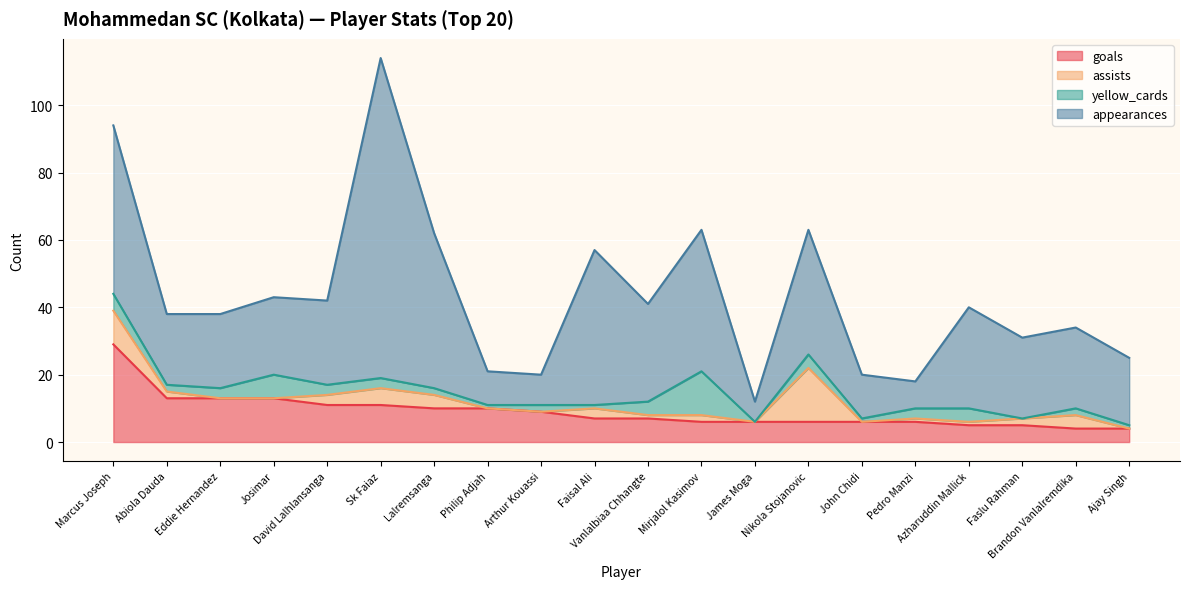

Reading left to right, list all the values displayed in this chart.

goals: 29	13	13	13	11	11	10	10	9	7	7	6	6	6	6	6	5	5	4	4
assists: 10	2	0	0	3	5	4	0	0	3	1	2	0	16	0	1	1	2	4	0
yellow_cards: 5	2	3	7	3	3	2	1	2	1	4	13	0	4	1	3	4	0	2	1
appearances: 50	21	22	23	25	95	46	10	9	46	29	42	6	37	13	8	30	24	24	20